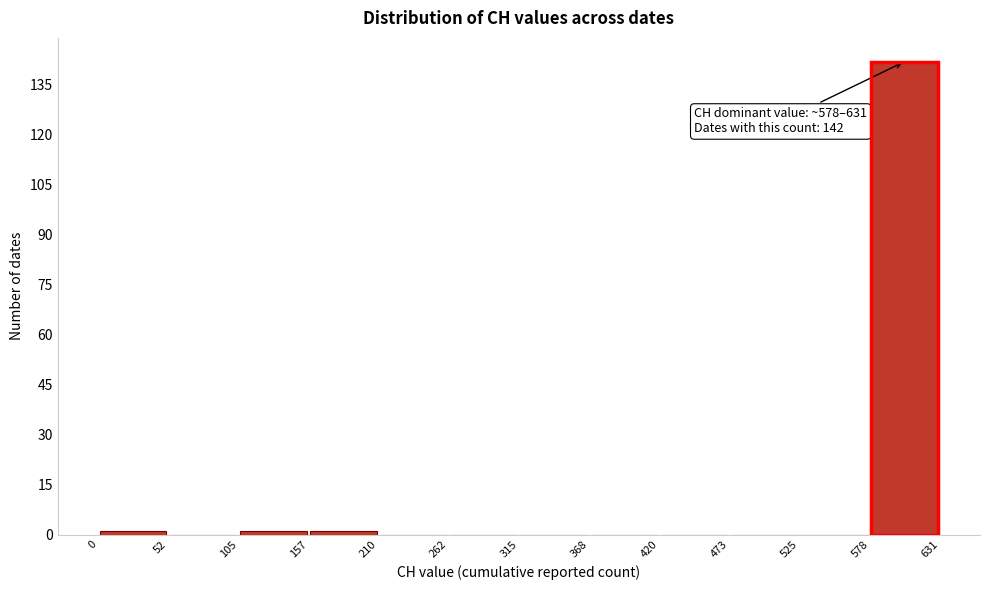

Which range on the x-axis has the tallest bar?

578 to 631